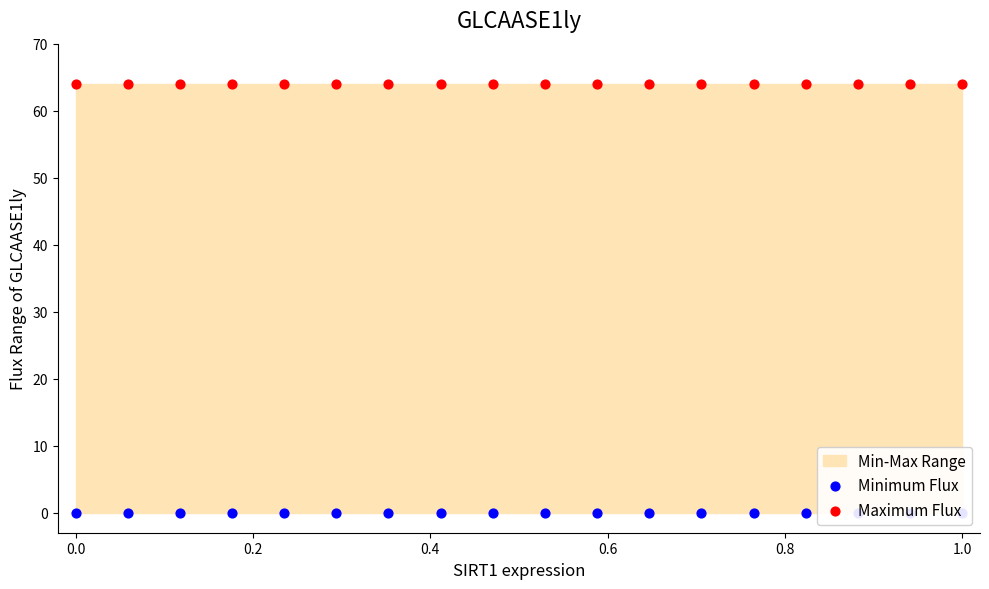

Which series contains the lowest Y value?

Minimum Flux